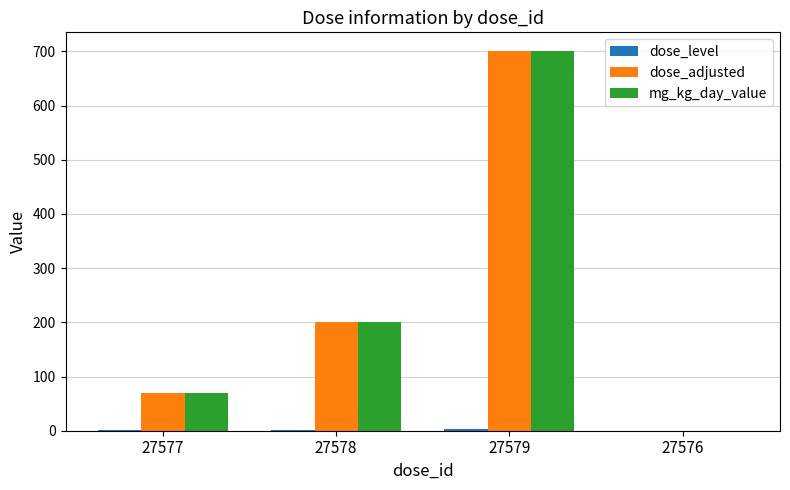

At which category is the sum across all series the highest?

27579